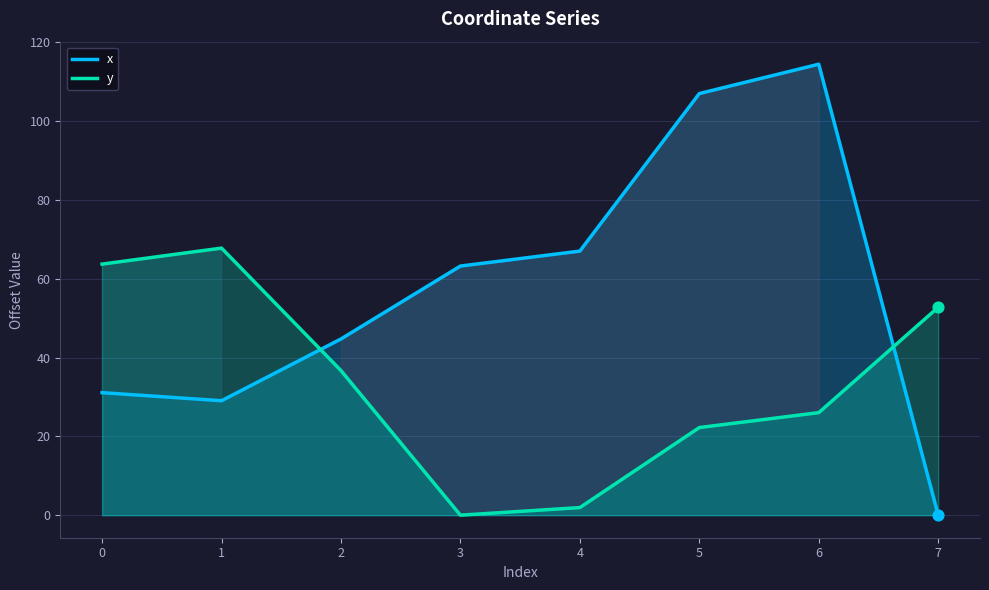

Which series has the largest total across all categories?

x